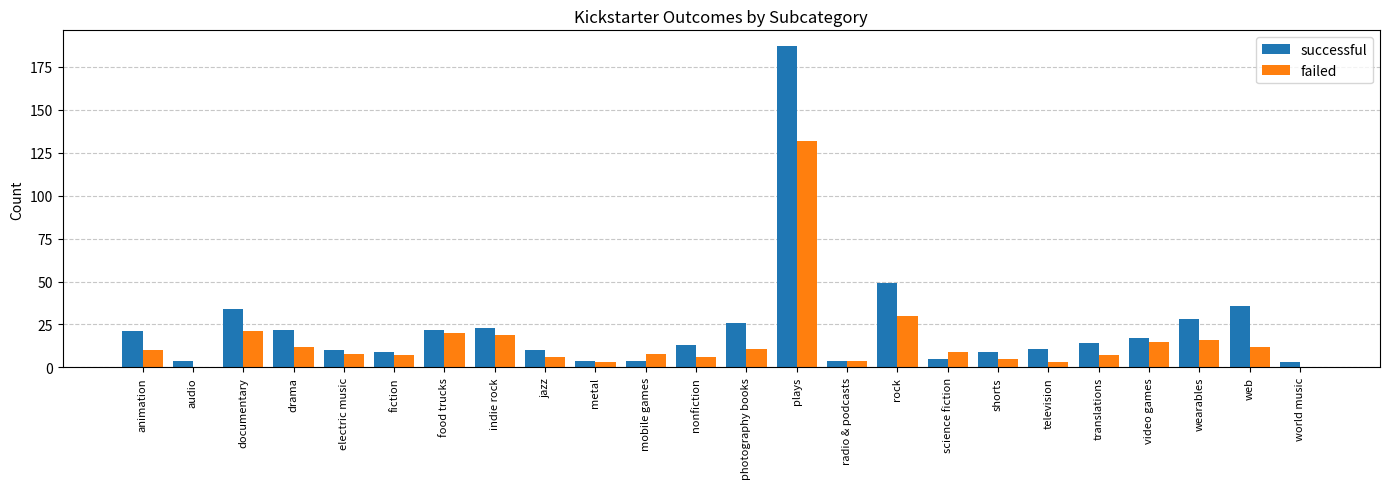

What value does the failed series have at translations, to the nearest 5?

5